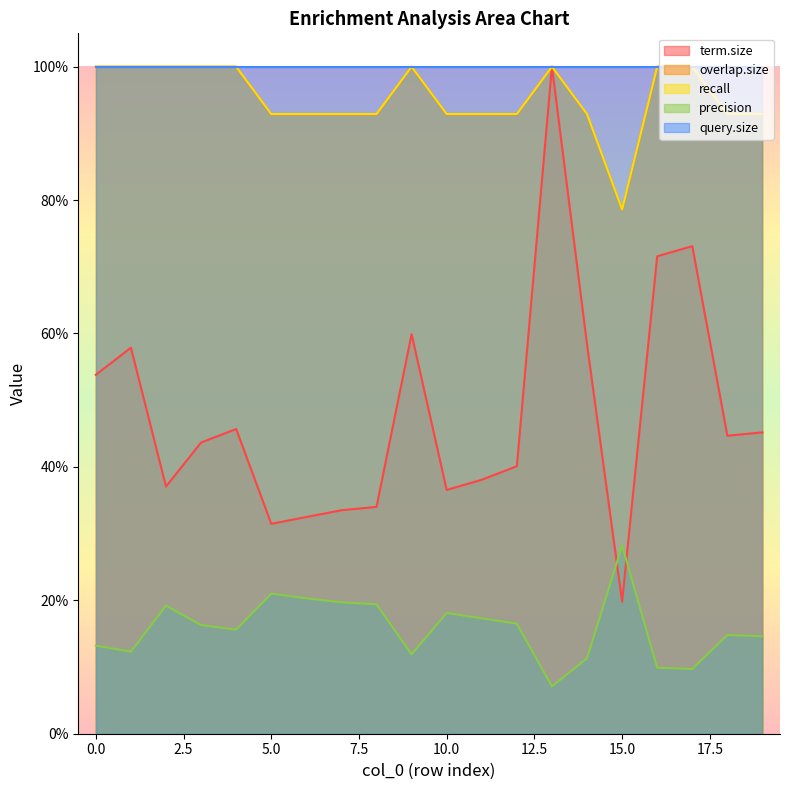

Does the chart have visible grid lines?

No